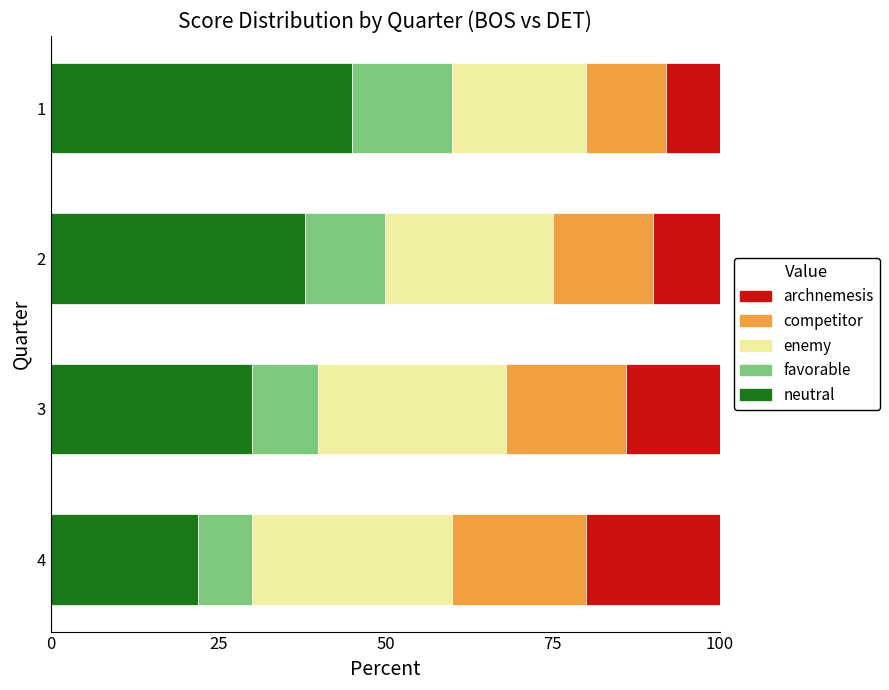

How many series are shown in this chart?

5